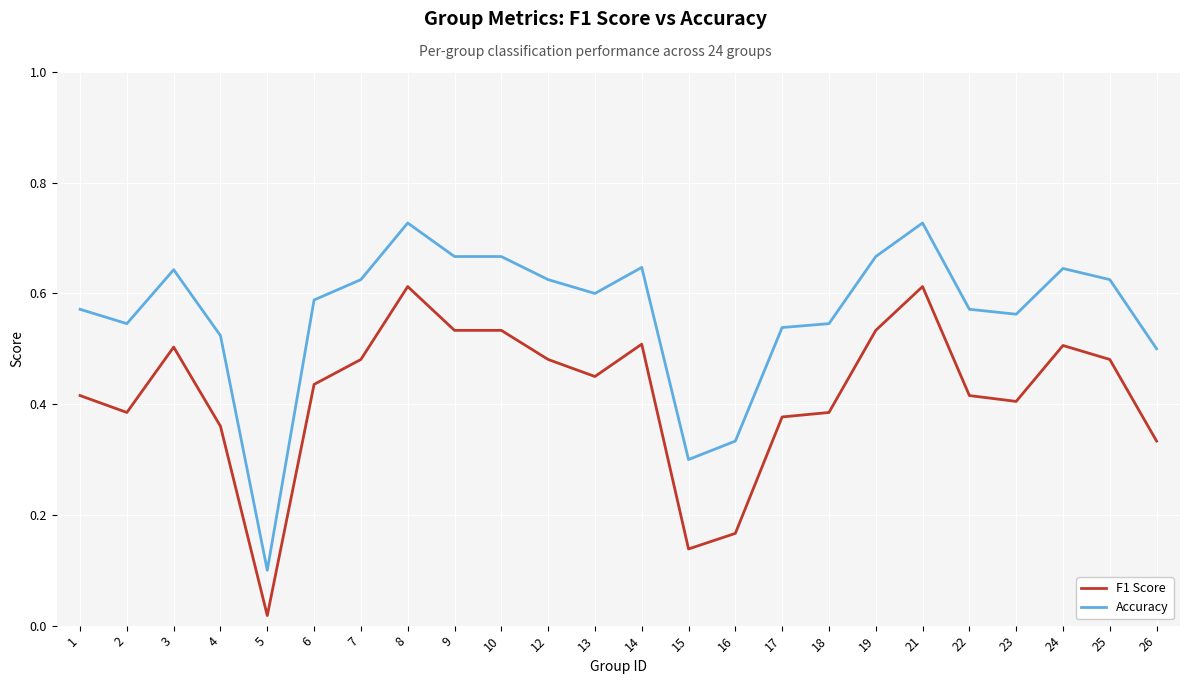

Rank the series at 2 from lowest to highest value.

F1 Score, Accuracy